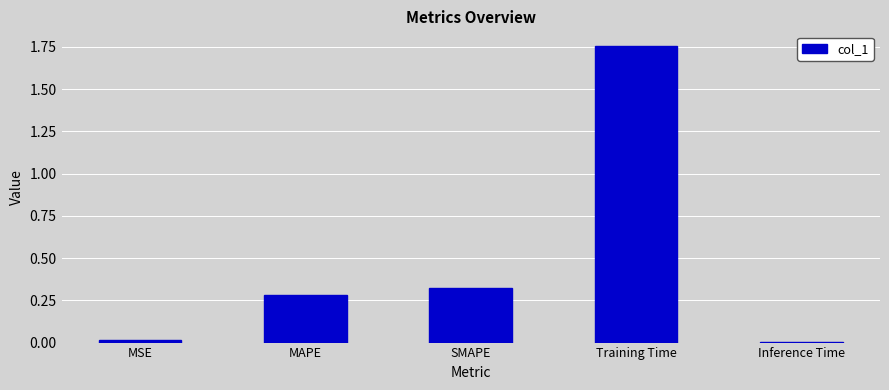

True or false: the data shows 0.0 at MSE.

True